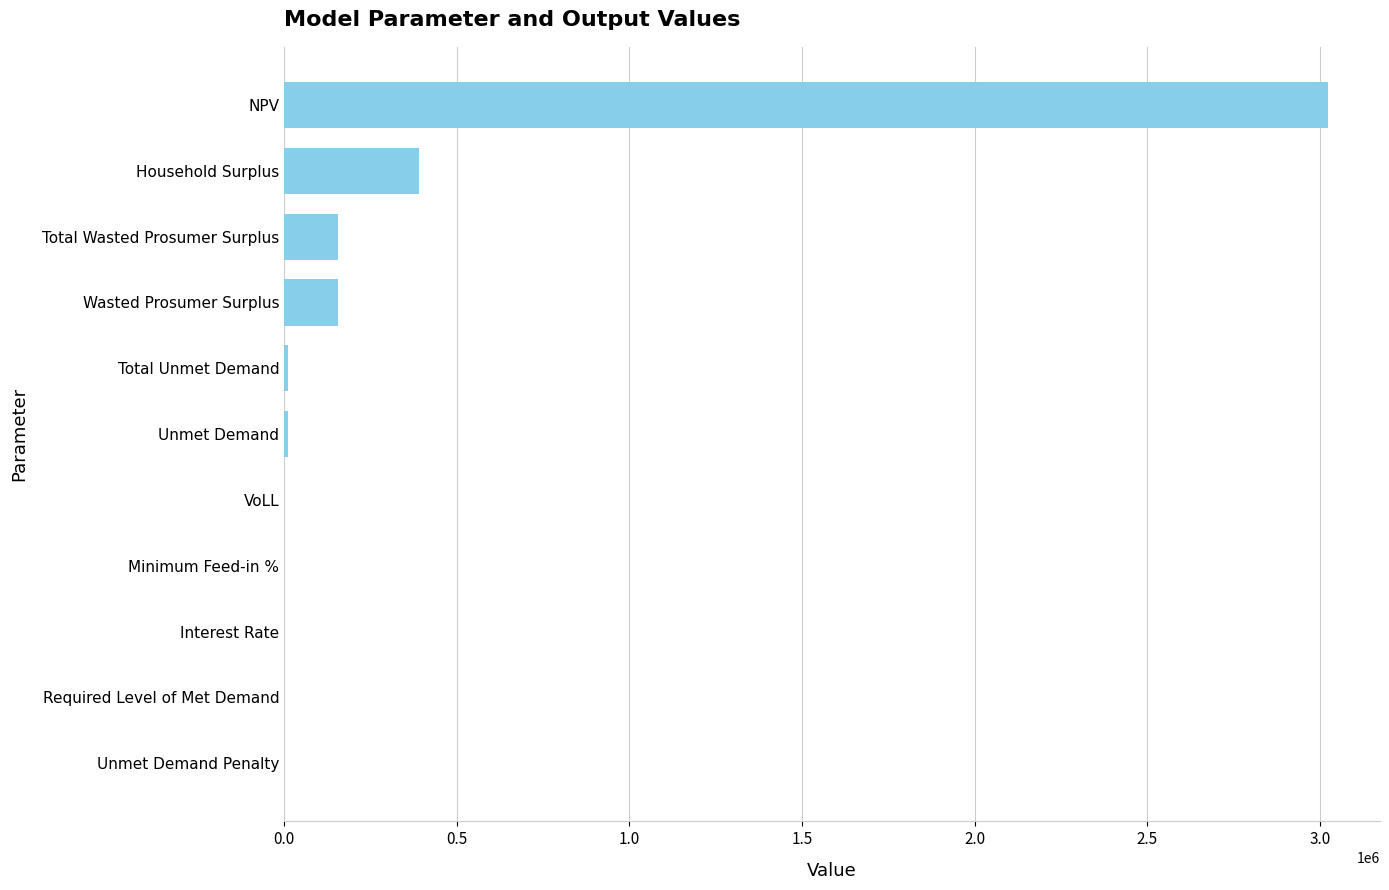

True or false: the data shows 157772.8 at Total Wasted Prosumer Surplus.

True